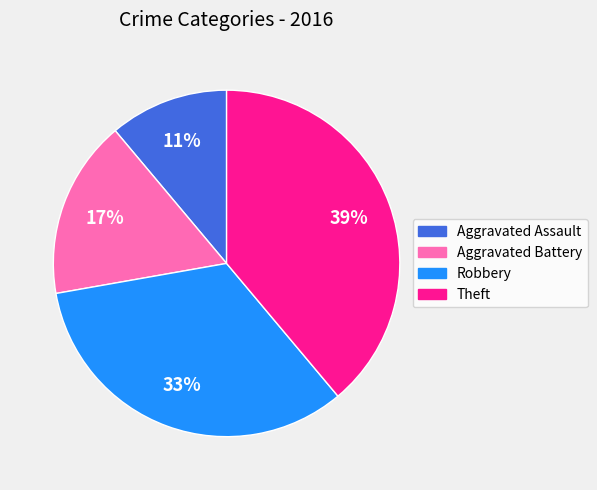

Do Aggravated Battery and Aggravated Assault together represent more than half of the pie?

No